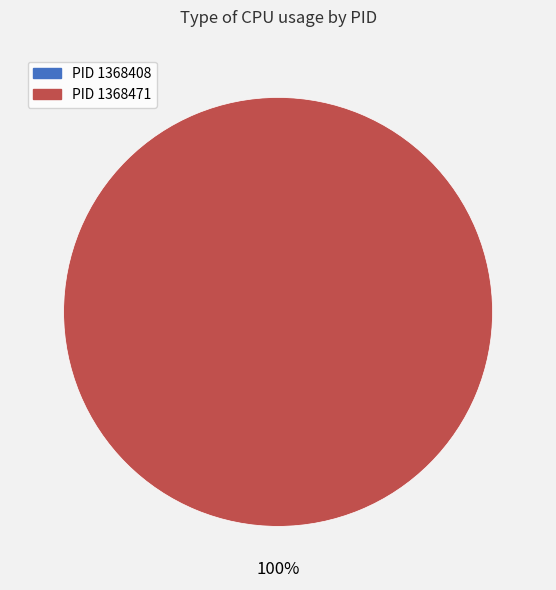

Is there a majority slice in this chart?

Yes